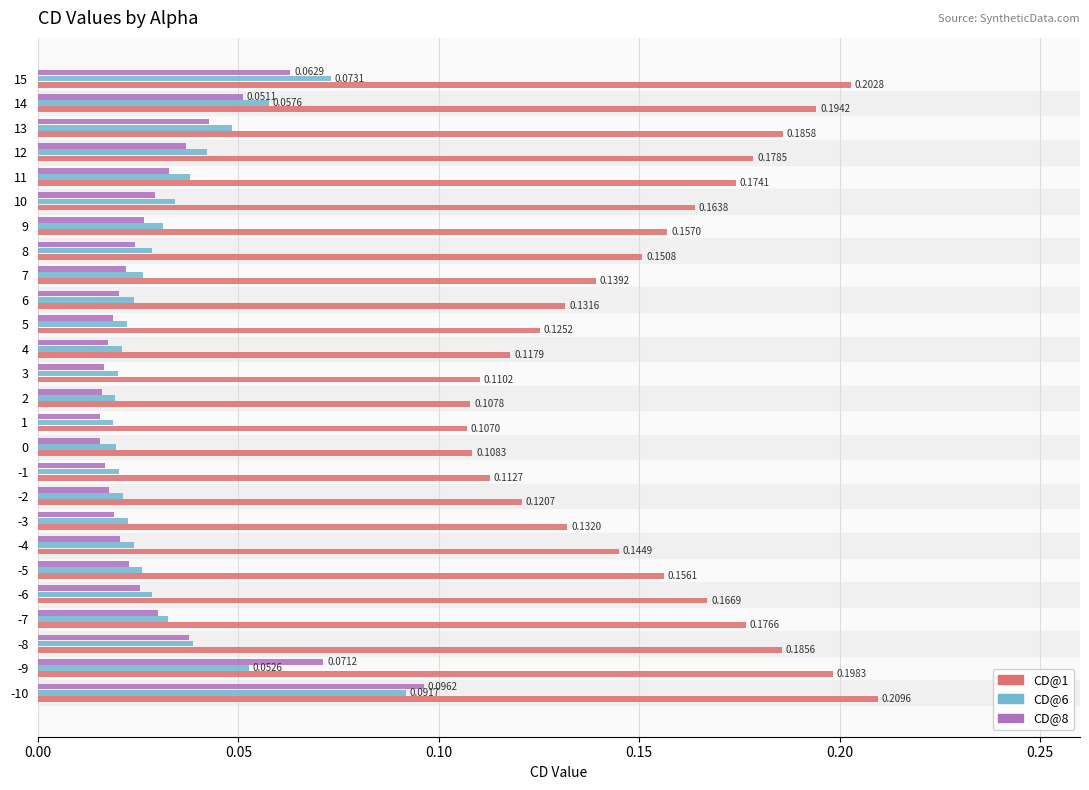

At which category is the sum across all series the highest?

-10